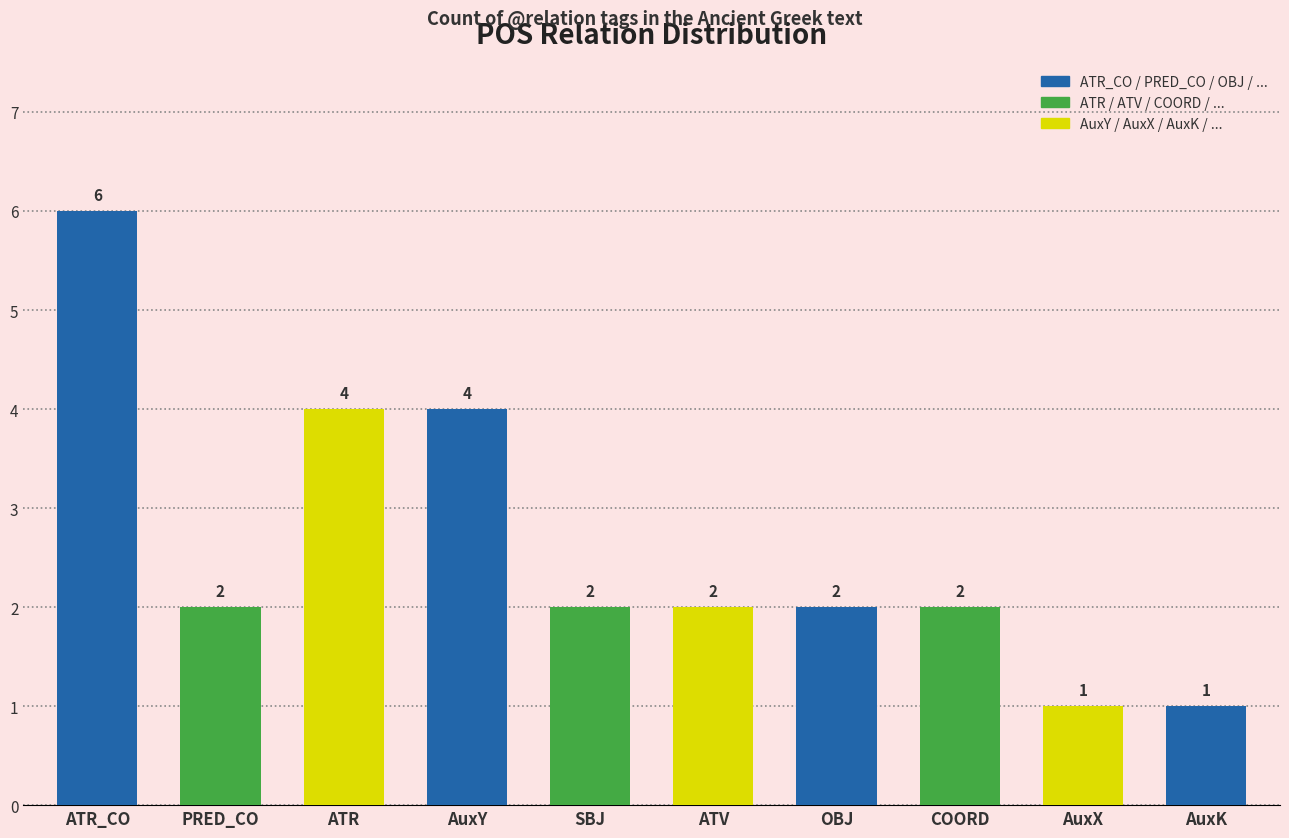

What is the label of the 6th bar from the left?

ATV